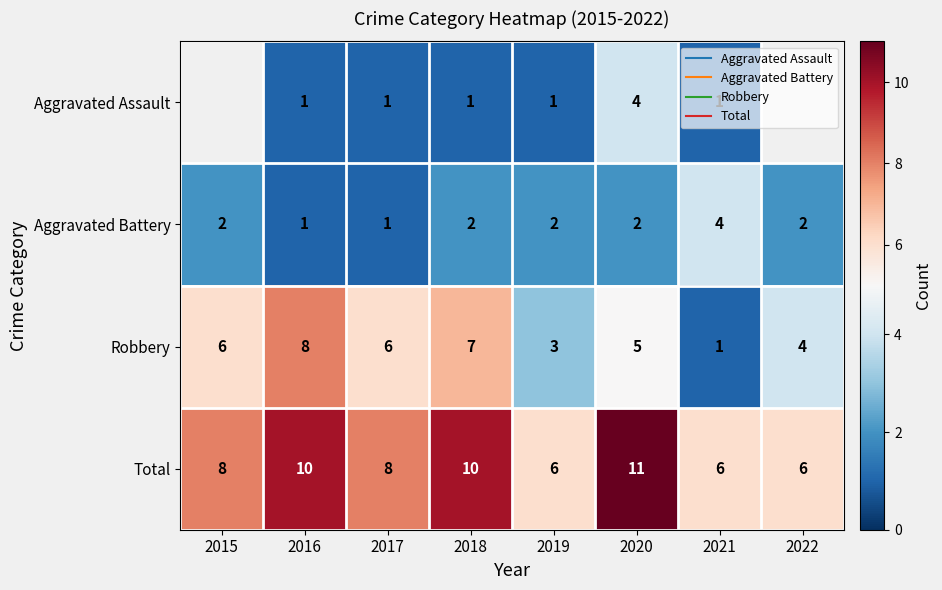

Is it true that Total equals 5.9 at 2016?

False